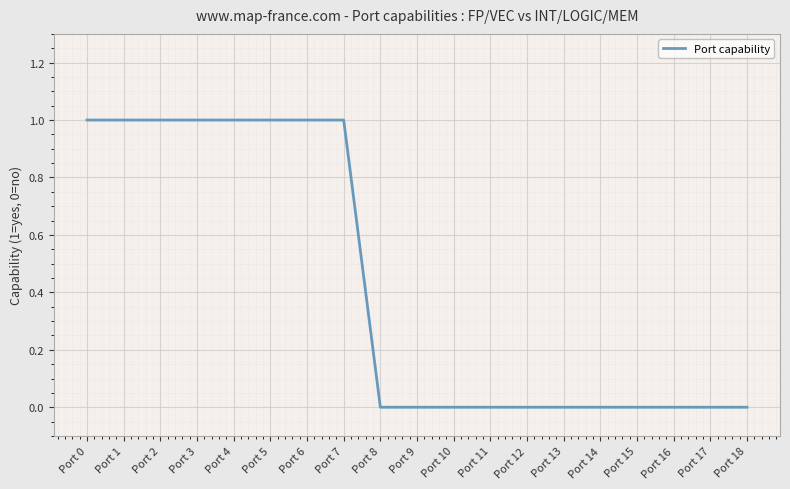

Is it true that the value at Port 8 is 0?

True